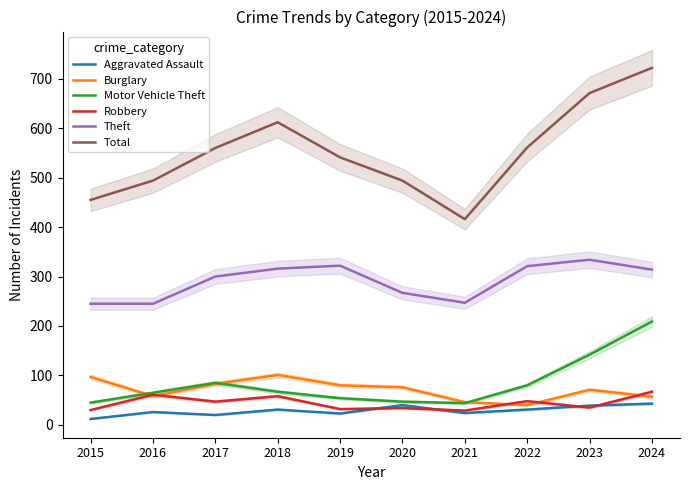

Where is the first local minimum for Theft?

2021